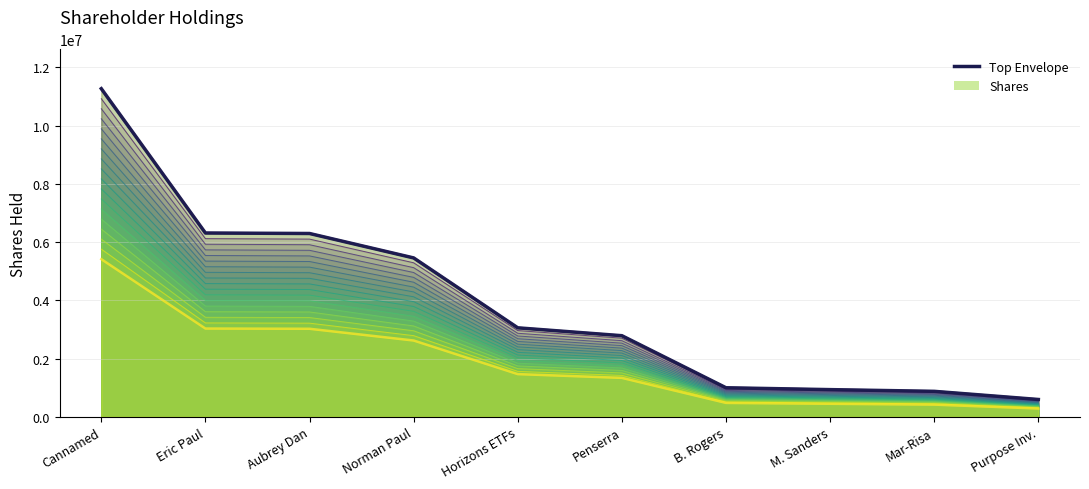

Reading left to right, list all the values displayed in this chart.

Cannamed=11265144	Eric Paul=6311189	Aubrey Dan=6294660	Norman Paul=5456121	Horizons ETFs=3057030	Penserra=2786943	B. Rogers=1000000	M. Sanders=936116	Mar-Risa=877500	Purpose Inv.=597902